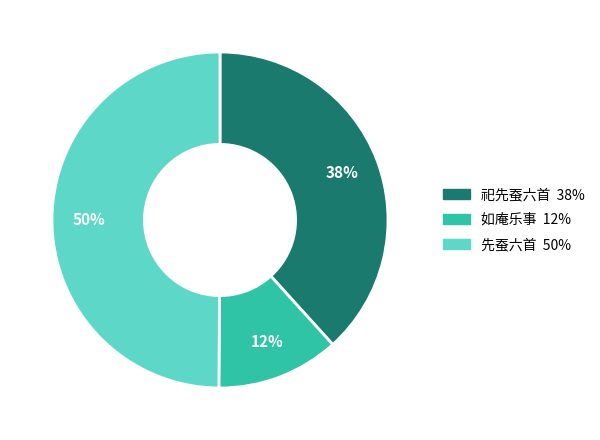

To the nearest percent, what is the difference between the largest and smallest slice percentages?

38%